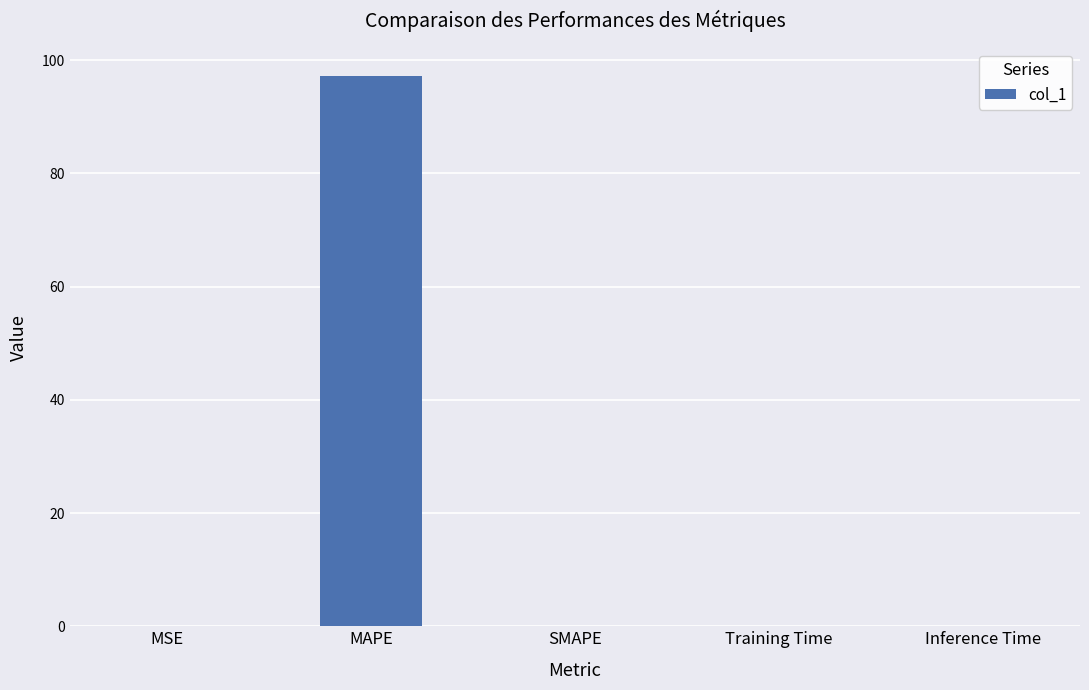

Is it true that the value at MAPE is 97.3?

True